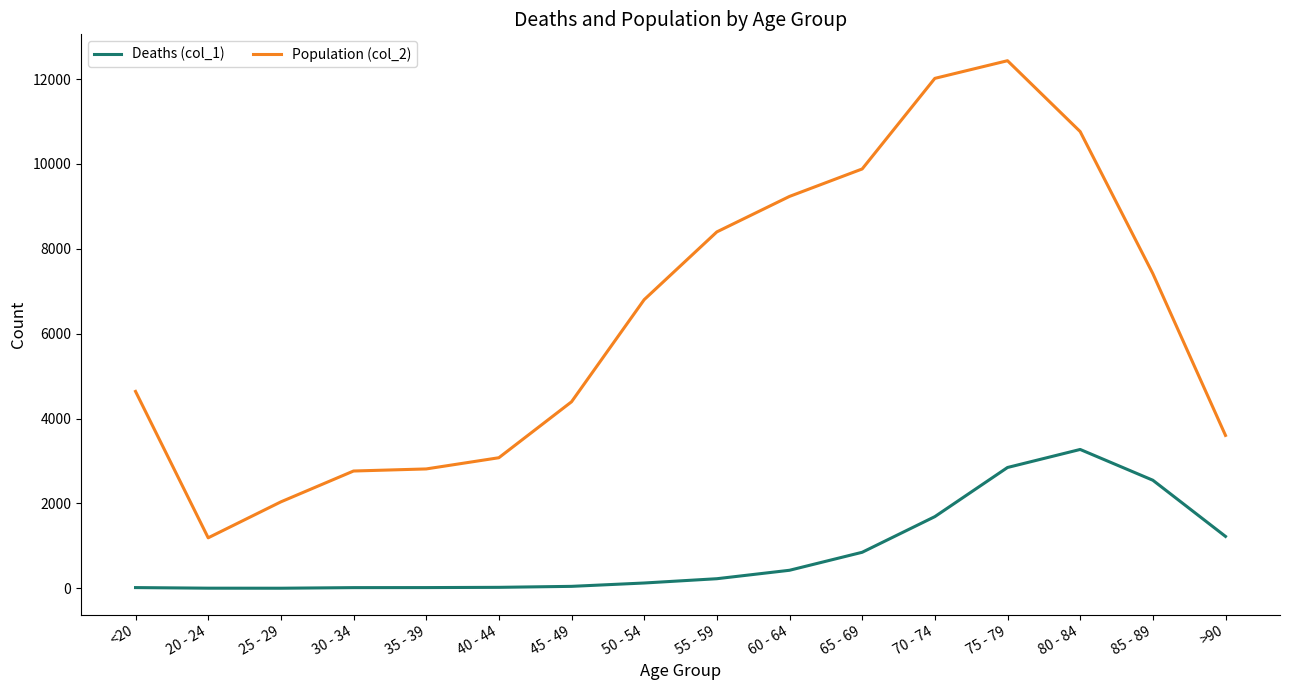

What position from the right is <20?

16